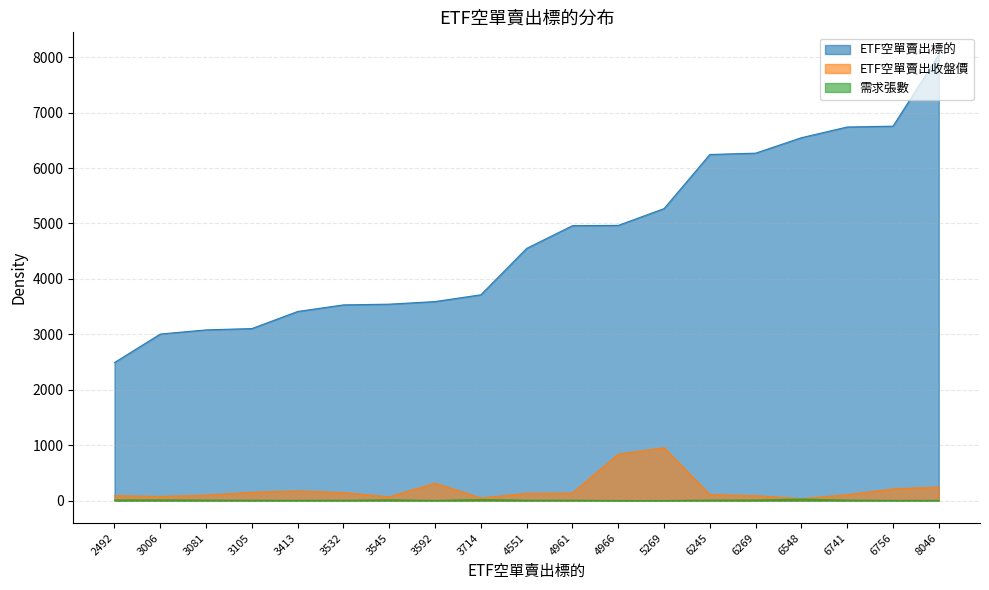

Is the value of ETF空單賣出標的 at 3592 greater than the value of 需求張數 at 2492?

Yes